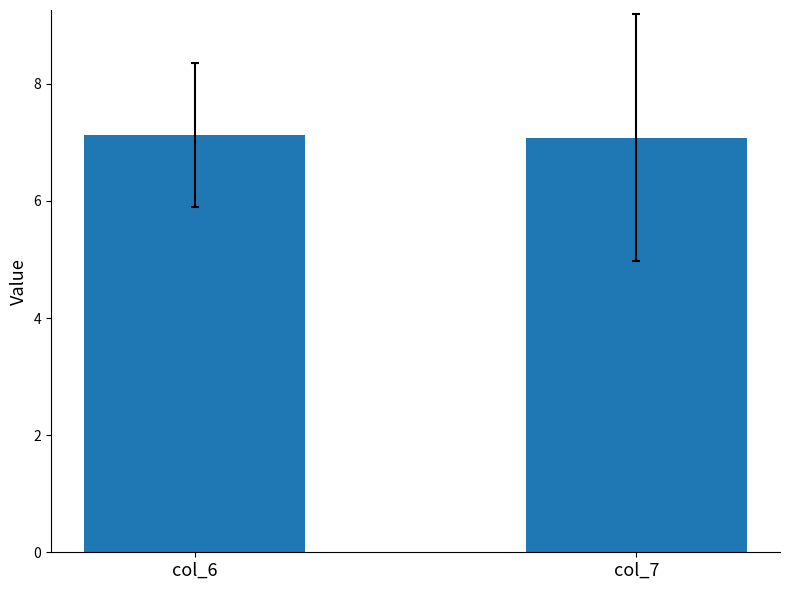

Reading left to right, list all the values displayed in this chart.

col_6=7.1	col_7=7.1